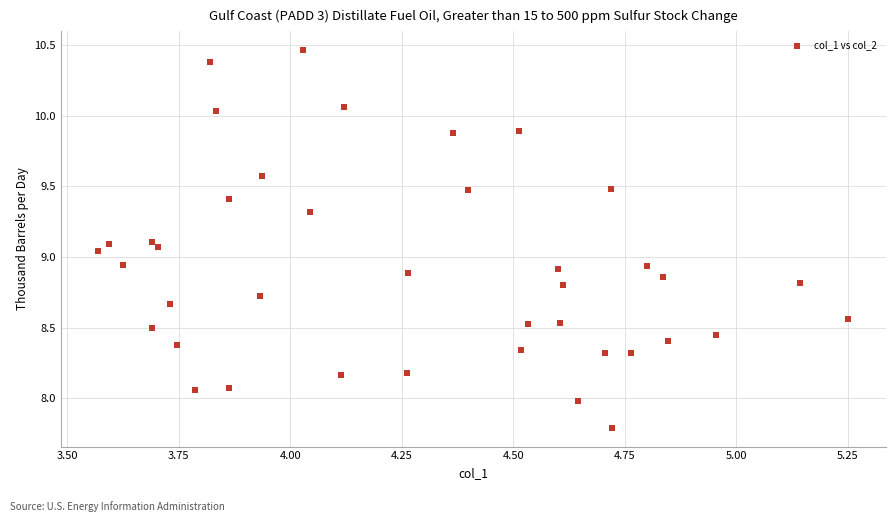

What is the range of X values (max minus min)?

1.7